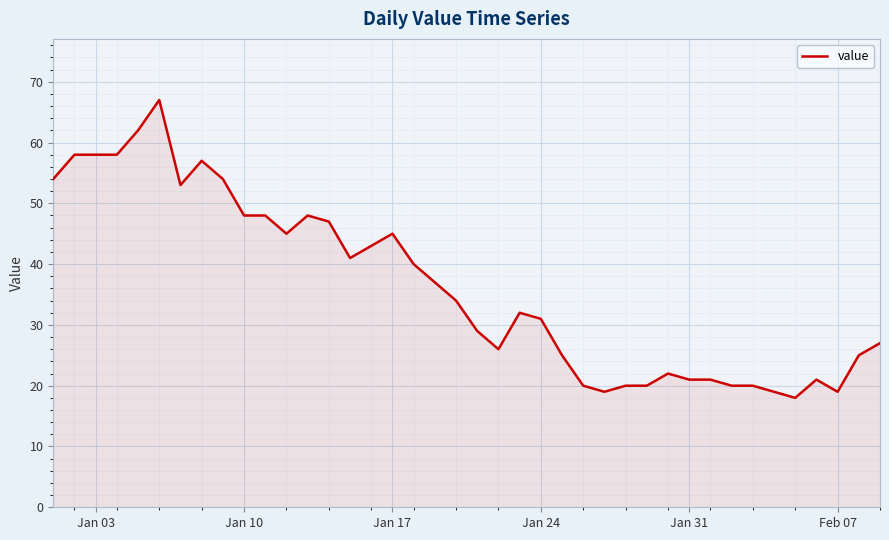

What is the greatest value displayed?

67